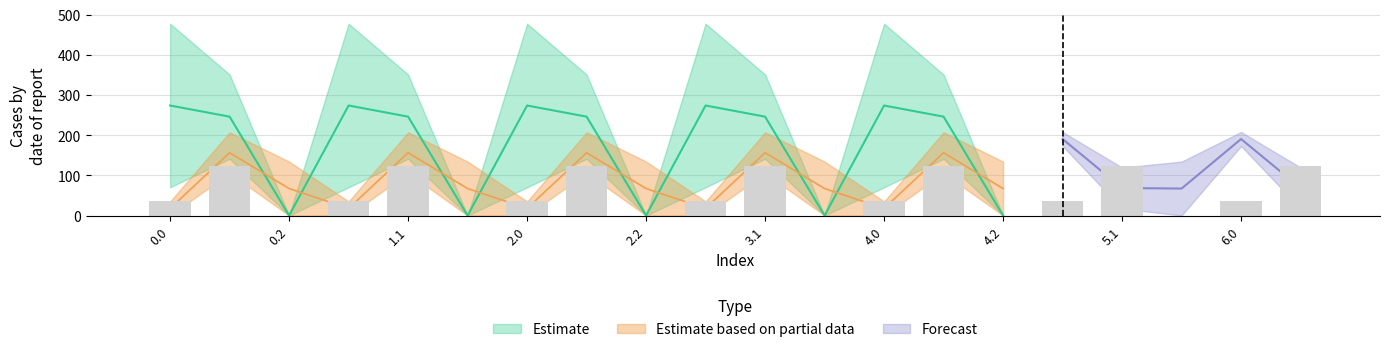

Reading left to right, what are all the values shown in this chart?

col_8: 35.0	102.3	134.2	35.0	102.3	134.2	35.0	102.3	134.2	35.0	102.3	134.2	35.0	102.3	134.2	35.0	102.3	134.2	35.0	102.3
col_9: 0.0	104.8	0.0	0.0	104.8	0.0	0.0	104.8	0.0	0.0	104.8	0.0	0.0	104.8	0.0	0.0	104.8	0.0	0.0	104.8
col_12: 477.2	350.8	0.0	477.2	350.8	0.0	477.2	350.8	0.0	477.2	350.8	0.0	477.2	350.8	0.0	477.2	350.8	0.0	477.2	350.8
col_13: 70.2	141.2	0.0	70.2	141.2	0.0	70.2	141.2	0.0	70.2	141.2	0.0	70.2	141.2	0.0	70.2	141.2	0.0	70.2	141.2
col_14: 0.3	105.5	0.0	0.3	105.5	0.0	0.3	105.5	0.0	0.3	105.5	0.0	0.3	105.5	0.0	0.3	105.5	0.0	0.3	105.5
col_15: 172.8	17.3	0.0	172.8	17.3	0.0	172.8	17.3	0.0	172.8	17.3	0.0	172.8	17.3	0.0	172.8	17.3	0.0	172.8	17.3